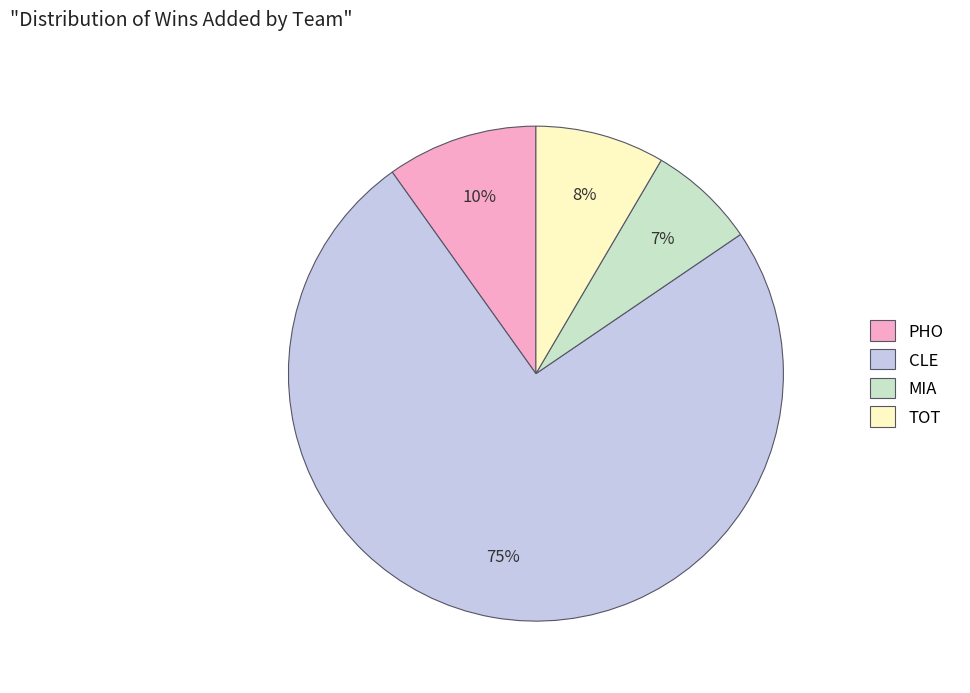

To the nearest percent, what is the difference between the largest and smallest slice percentages?

68%